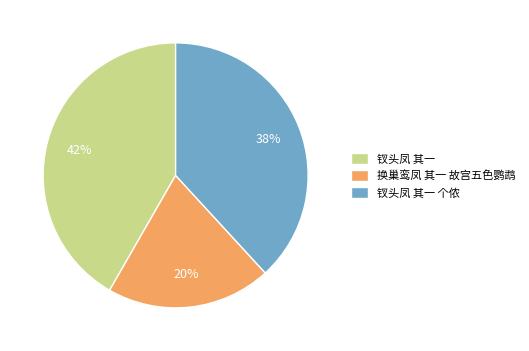

Combined, do 钗头凤 其一 个侬 and 钗头凤 其一 account for over 50%?

Yes